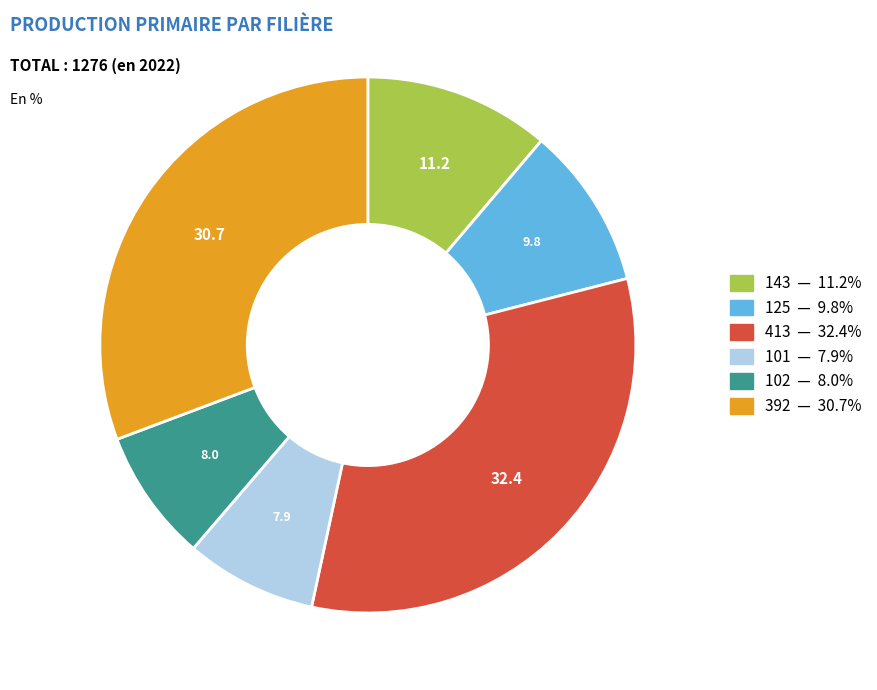

Does 143 account for over 50% of the chart?

No